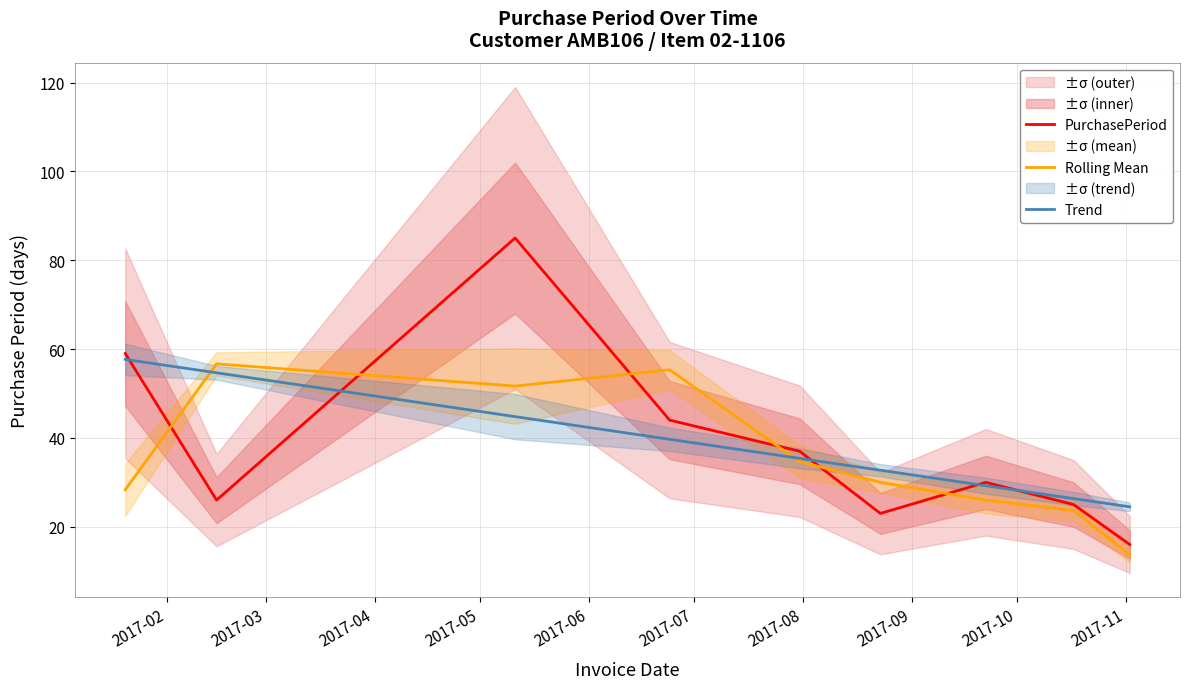

The Trend series shows 57.7 at 2017-02. True or false?

True